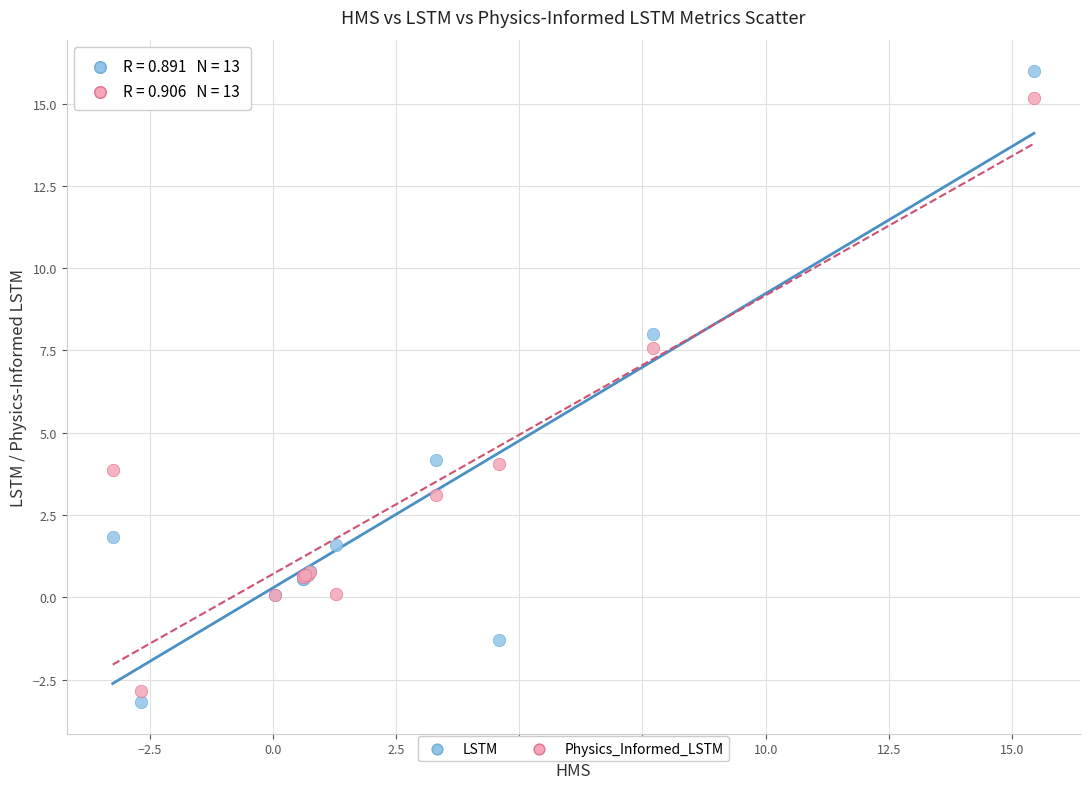

Which series reaches the minimum Y coordinate?

LSTM